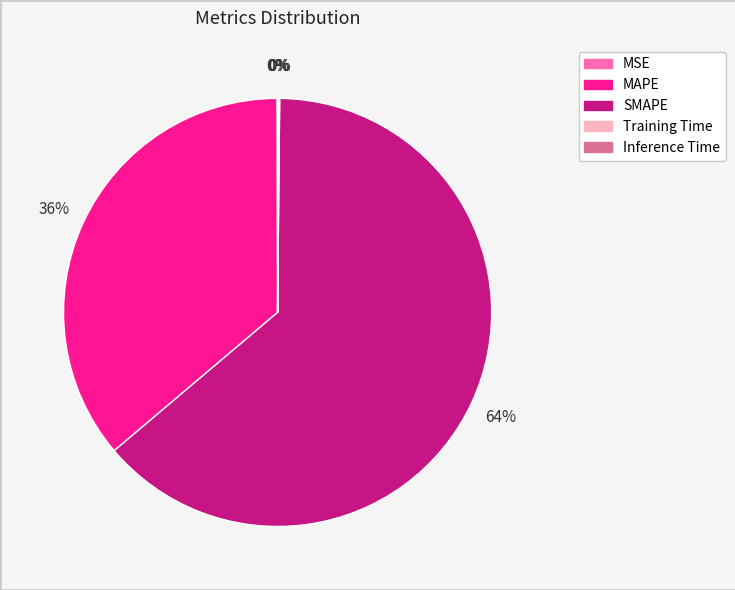

Which slice represents more than half of the pie?

SMAPE